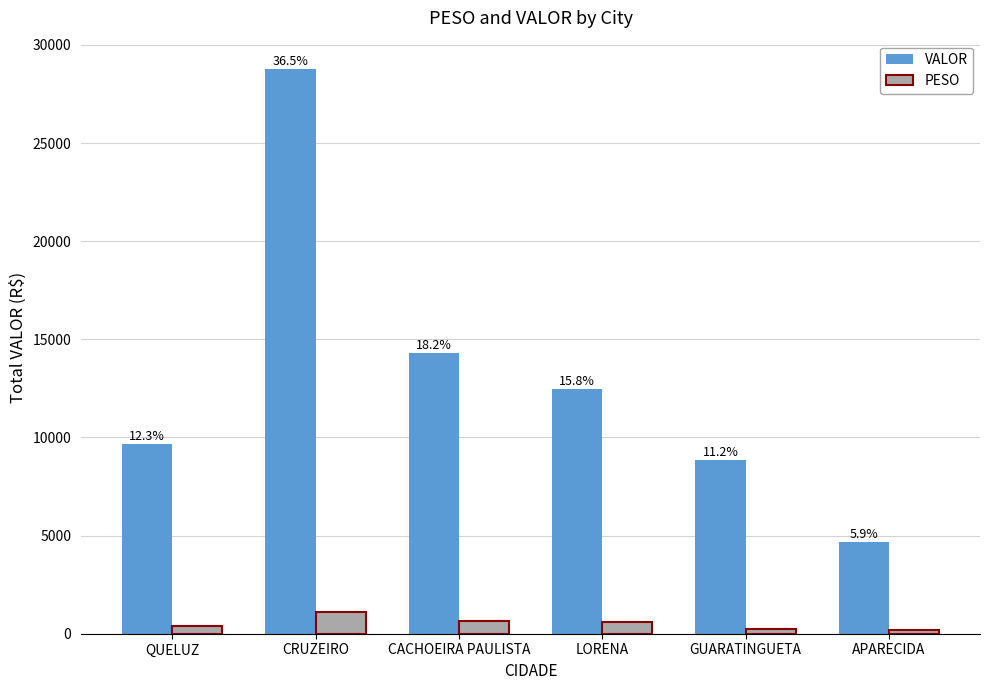

How many bars are there in each group?

2